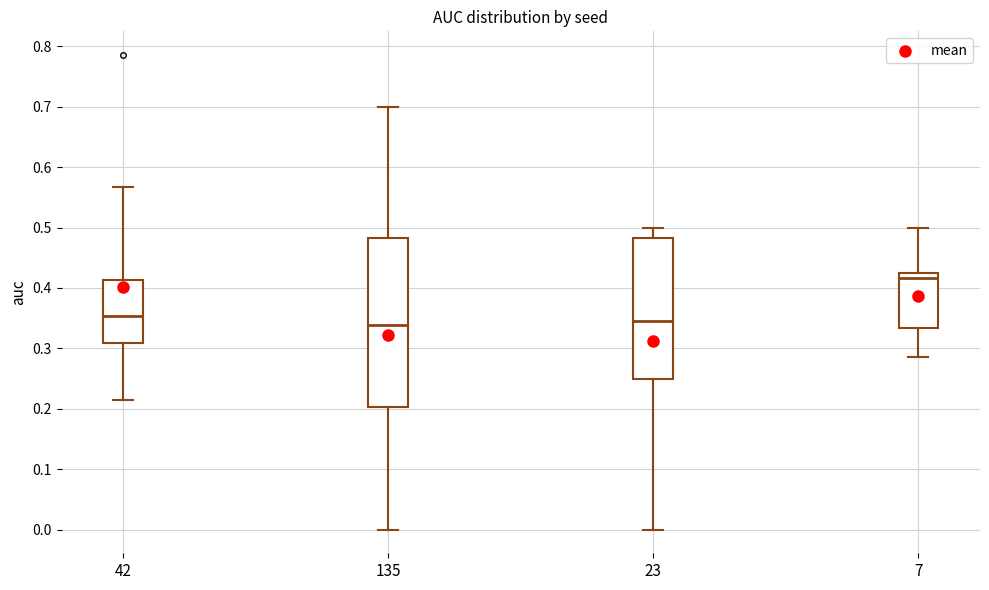

Reading left to right, read every box against the y-axis: the position of its median line, the range the box covers, and the ends of its whiskers. The values are not printed on the chart, so give them approximately, as read against the axis.

42: median 0.35, box 0.31 to 0.41, whiskers 0.21 to 0.57
135: median 0.34, box 0.20 to 0.48, whiskers 0.00 to 0.70
23: median 0.35, box 0.25 to 0.48, whiskers 0.00 to 0.50
7: median 0.42, box 0.33 to 0.43, whiskers 0.29 to 0.50